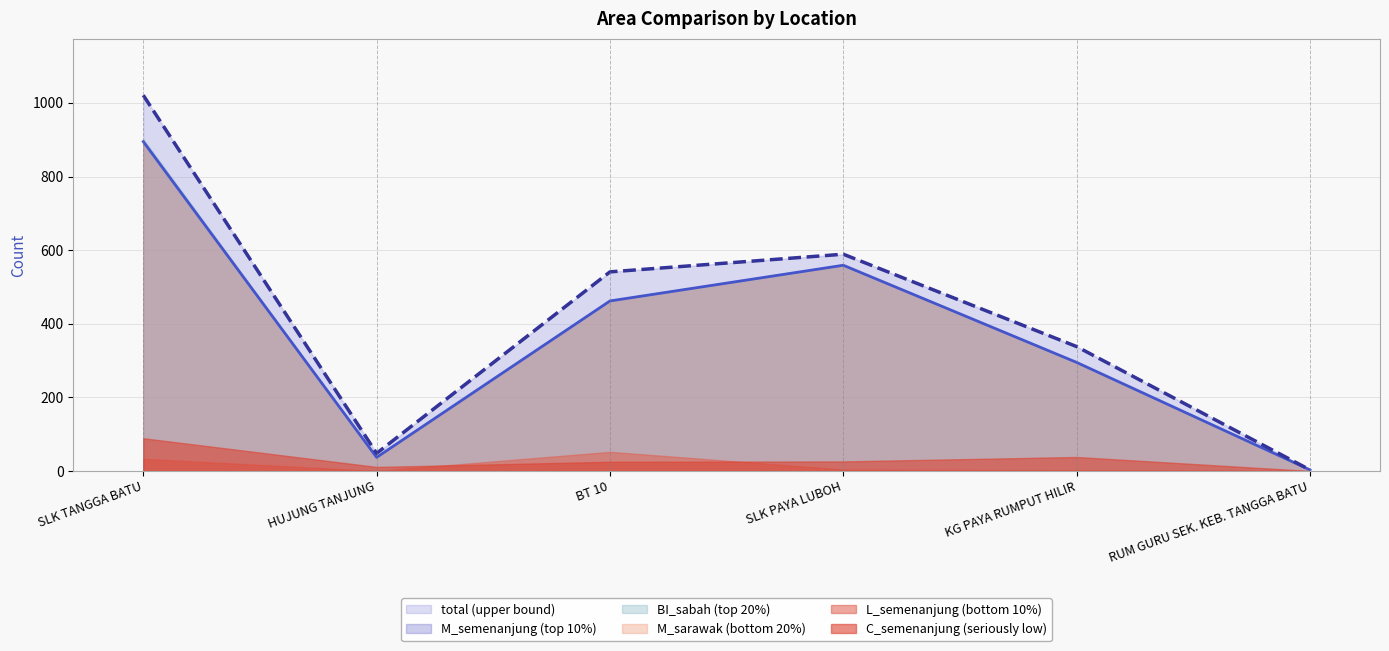

What is the label of the 3rd point from the left?

BT 10